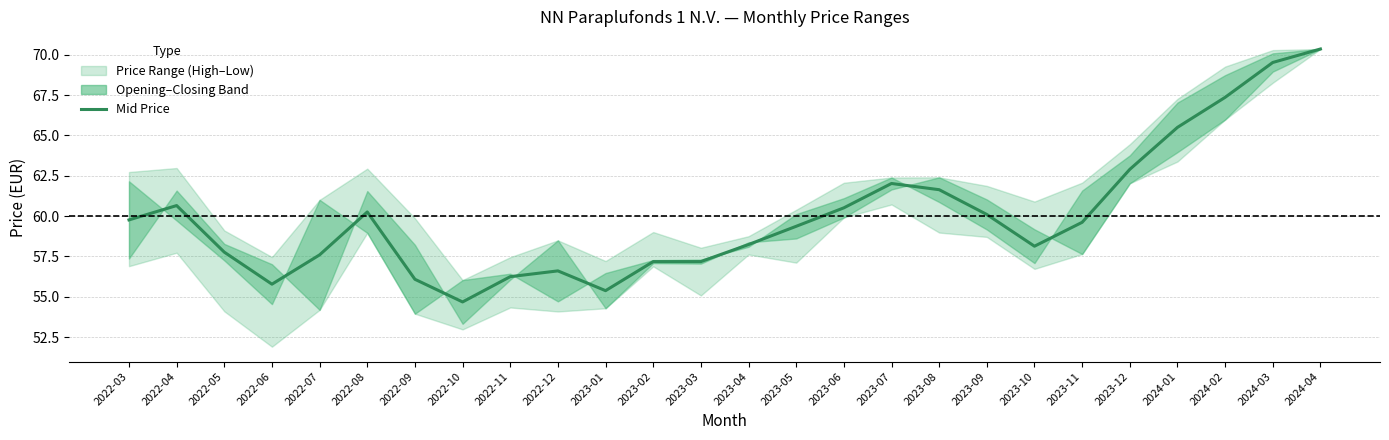

Approximately how many times larger is the value at 2024-04 compared to 2023-03?

1.2